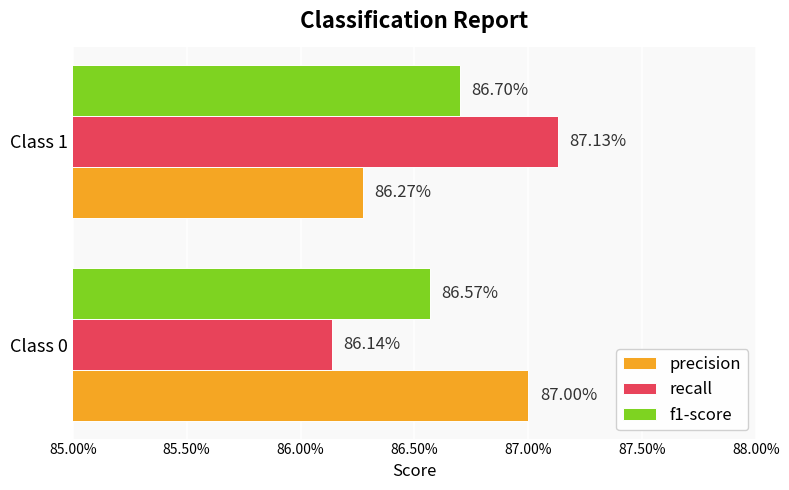

What is the greatest value displayed?

0.9